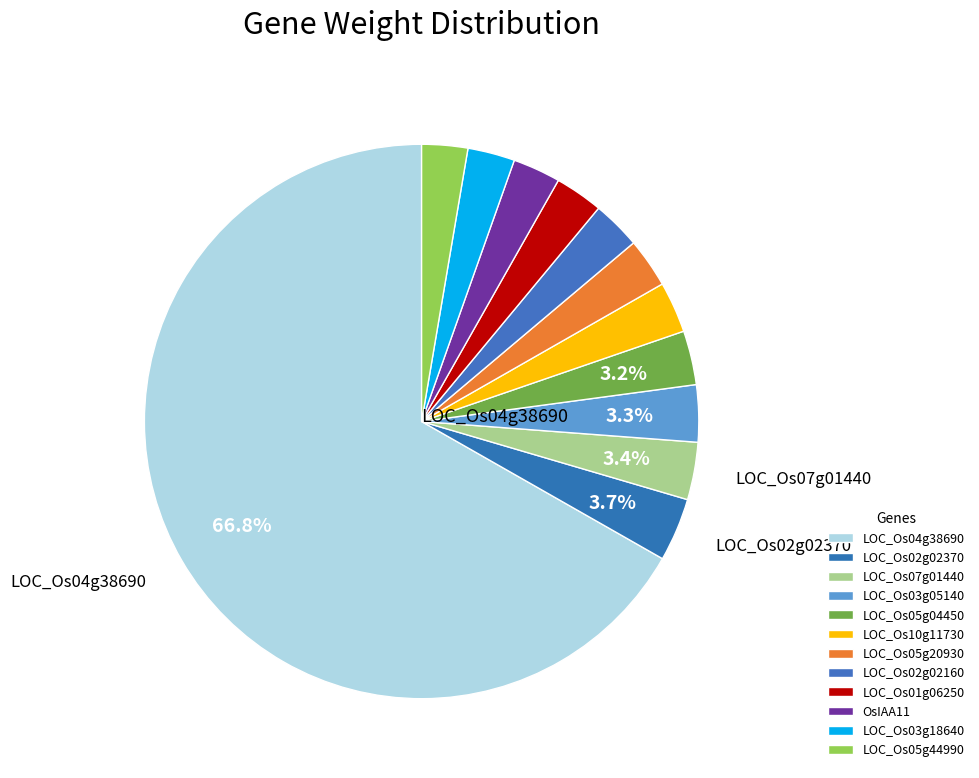

Which category has the smallest portion of the pie?

LOC_Os05g44990